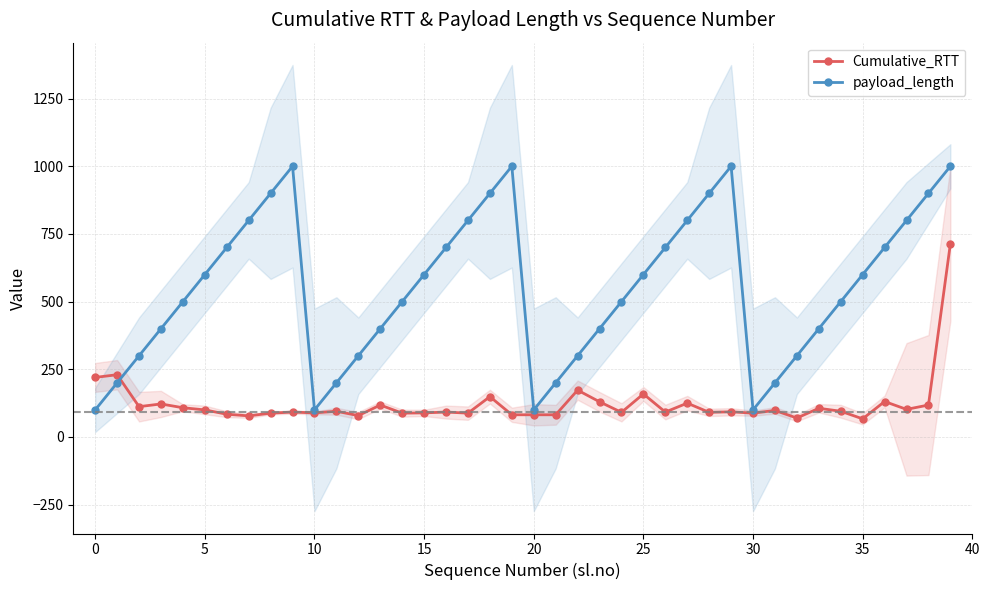

What is the sum of all payload_length values?

22000